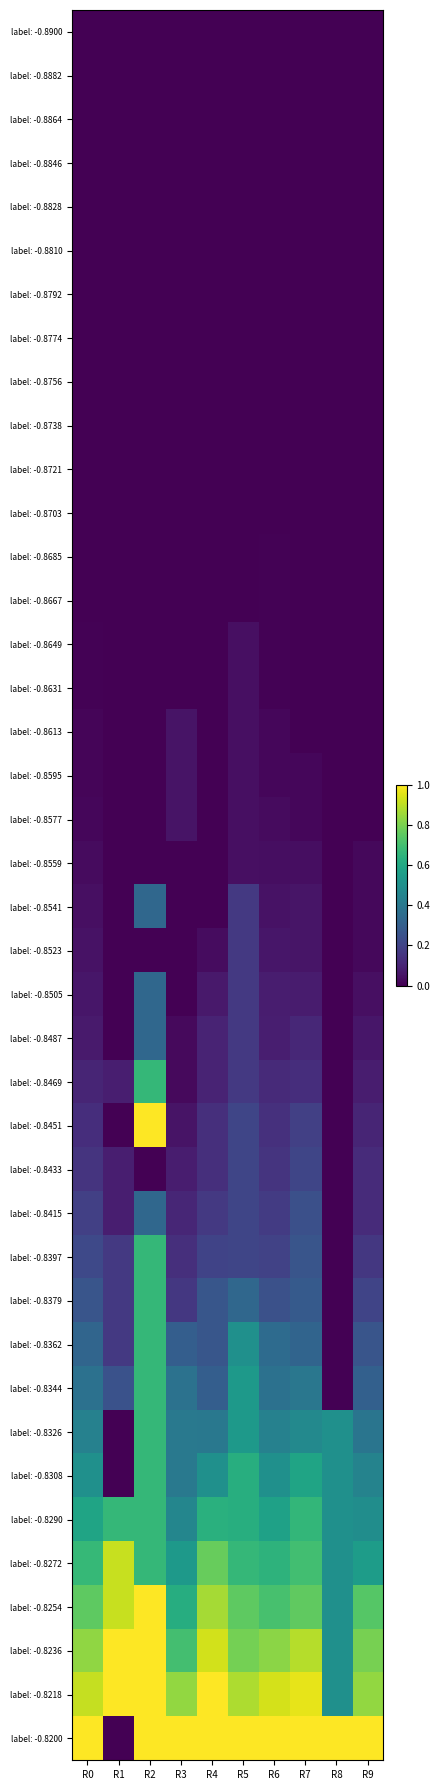

Between R3 and R6, which is larger?

R3